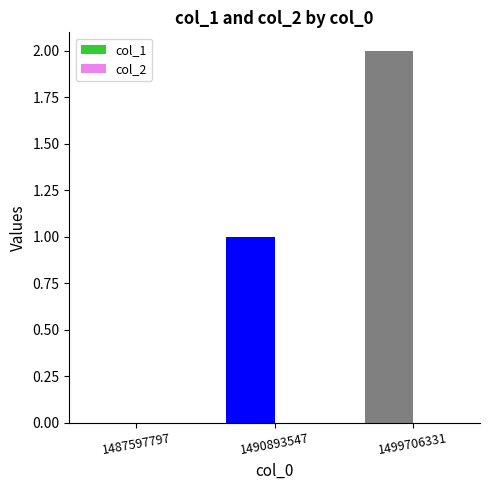

What is the ratio of the value at 1490893547 to the value at 1499706331?

0.5